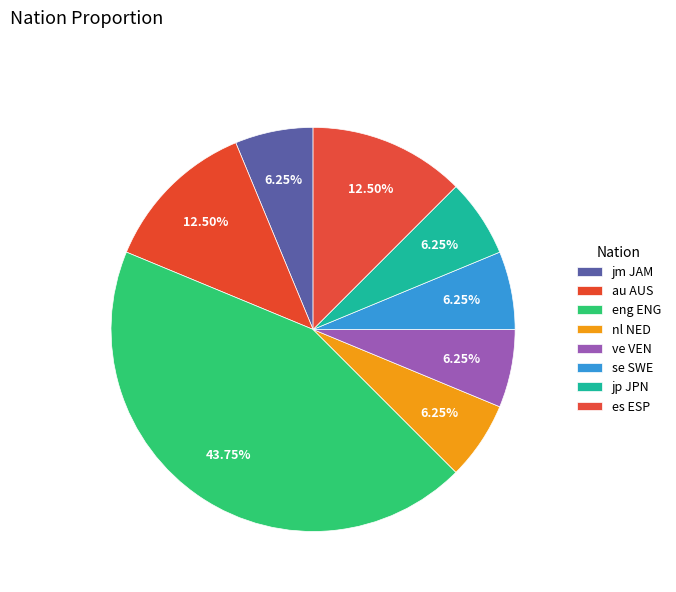

What percentage is the ve VEN slice, to the nearest percent?

6%